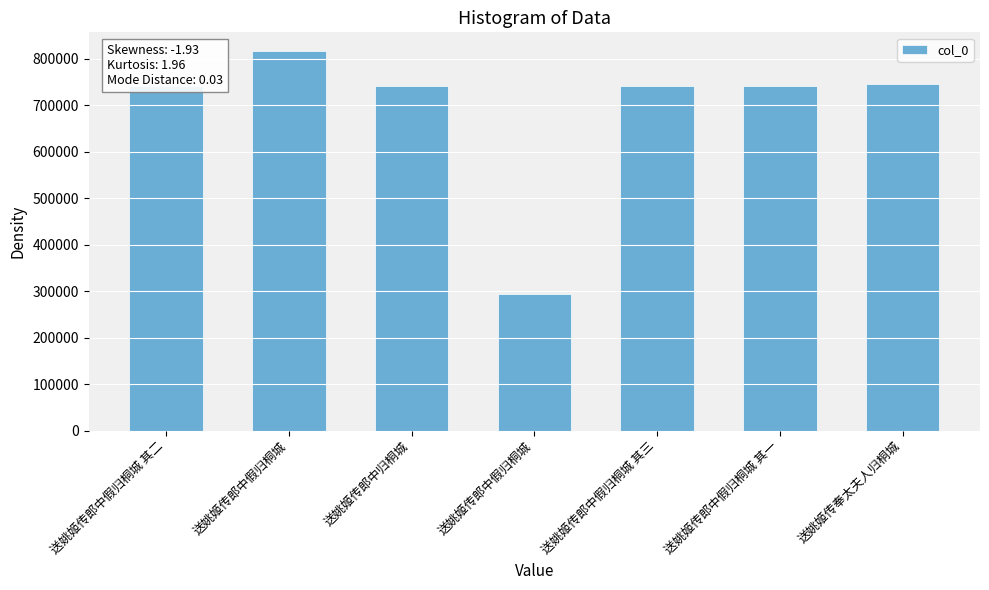

What is the smallest value displayed?

293448